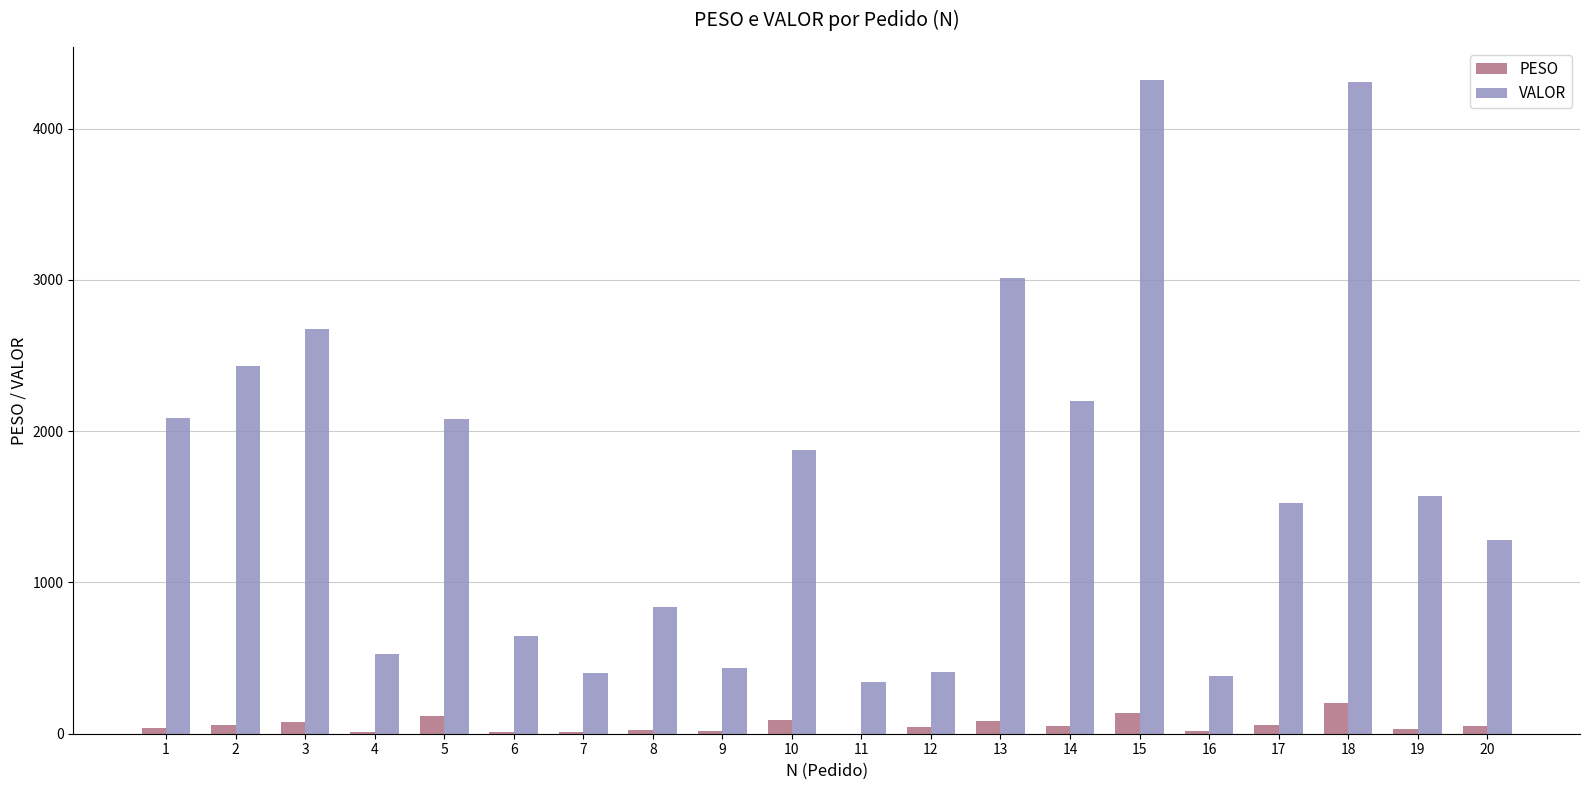

What is the sum of all PESO values?

1131.9